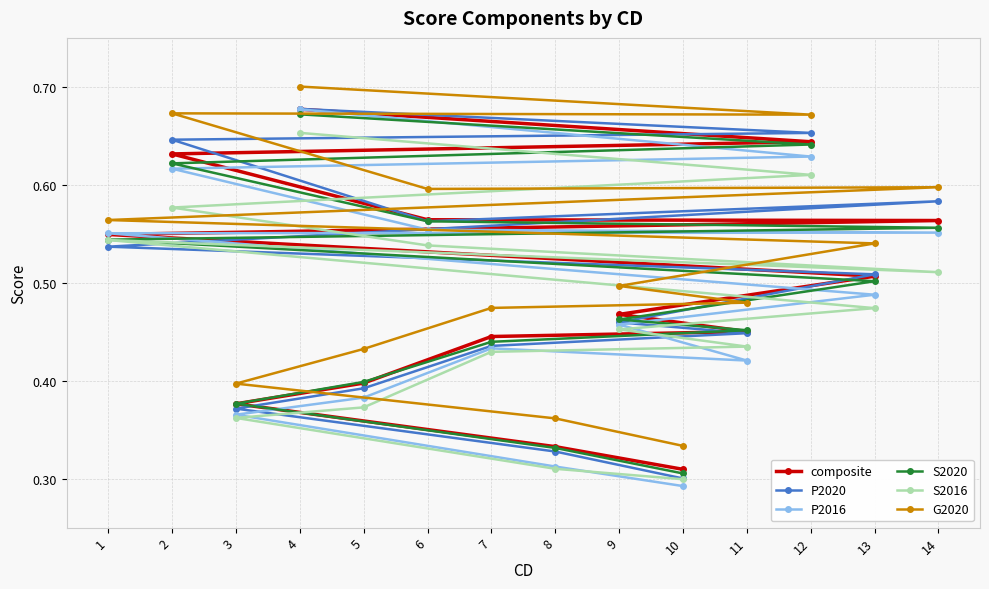

What are all the series names shown in the legend?

composite, P2020, P2016, S2020, S2016, G2020